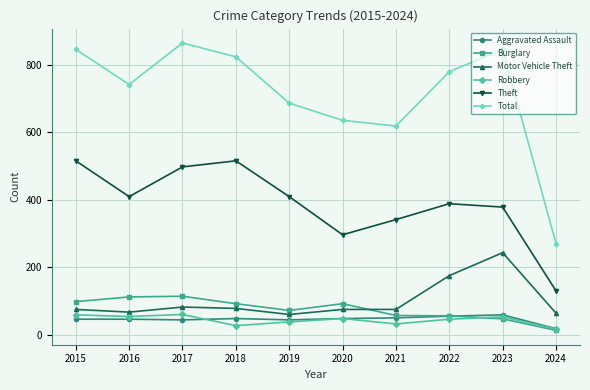

What are all the series names shown in the legend?

Aggravated Assault, Burglary, Motor Vehicle Theft, Robbery, Theft, Total